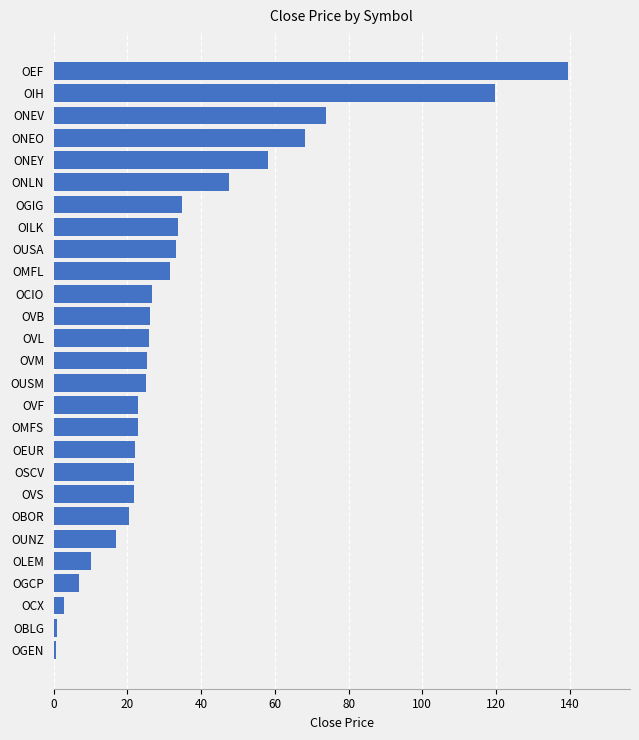

What is the difference between the maximum and minimum values?

139.0